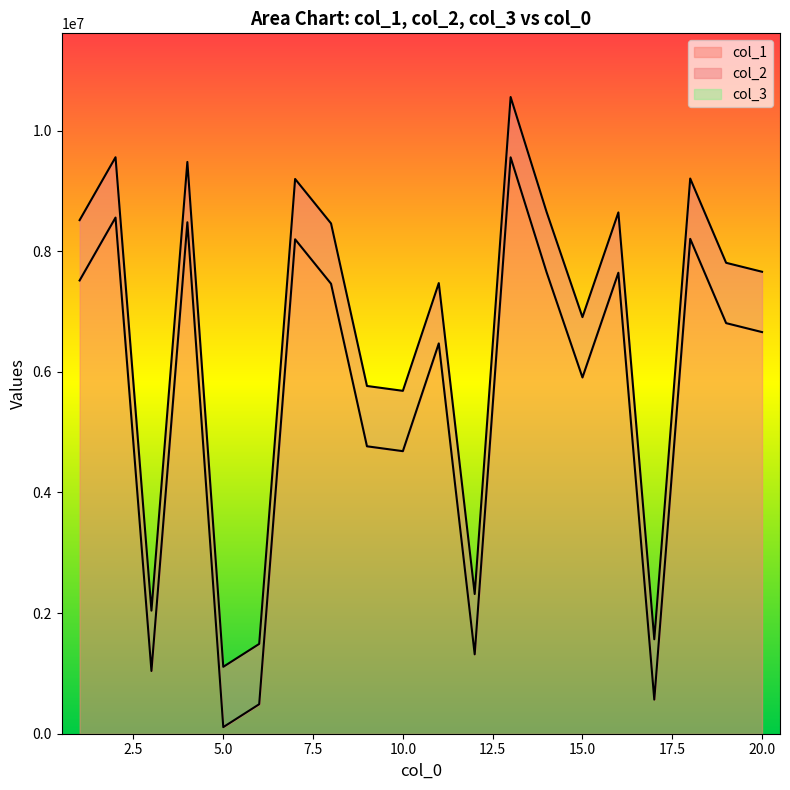

What is the total value across all series at 13?

20110850